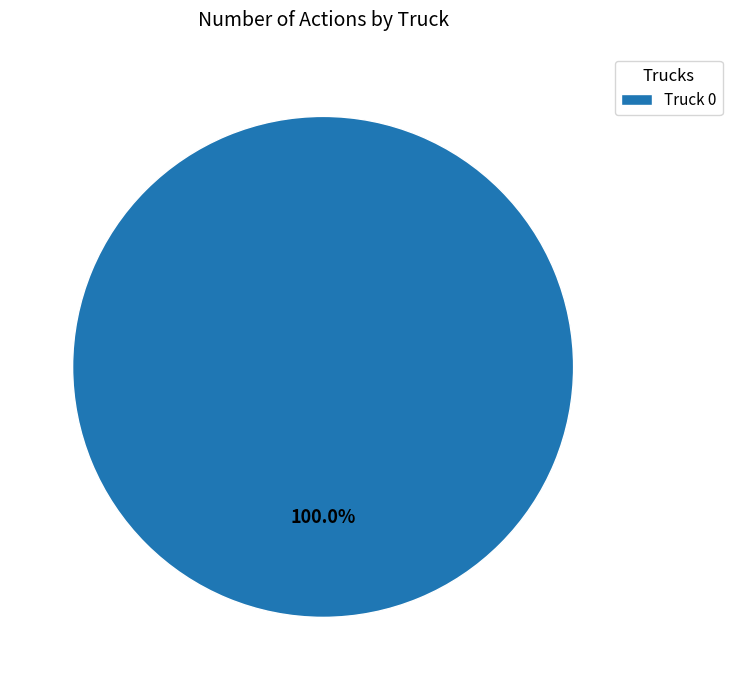

Is there a majority slice in this chart?

Yes